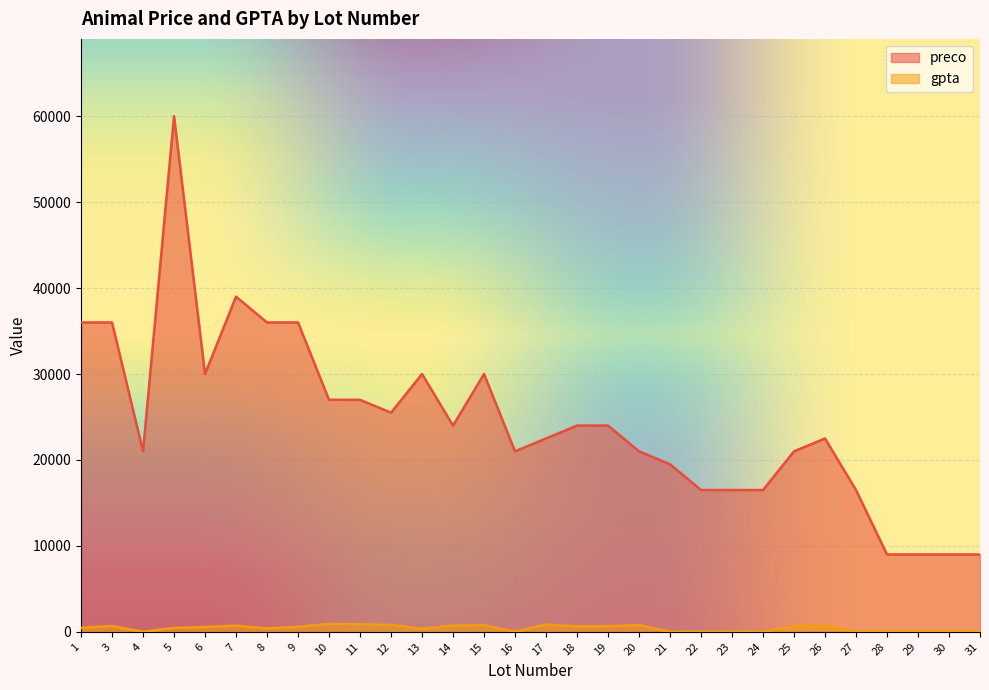

True or false: gpta and preco intersect in this chart.

False